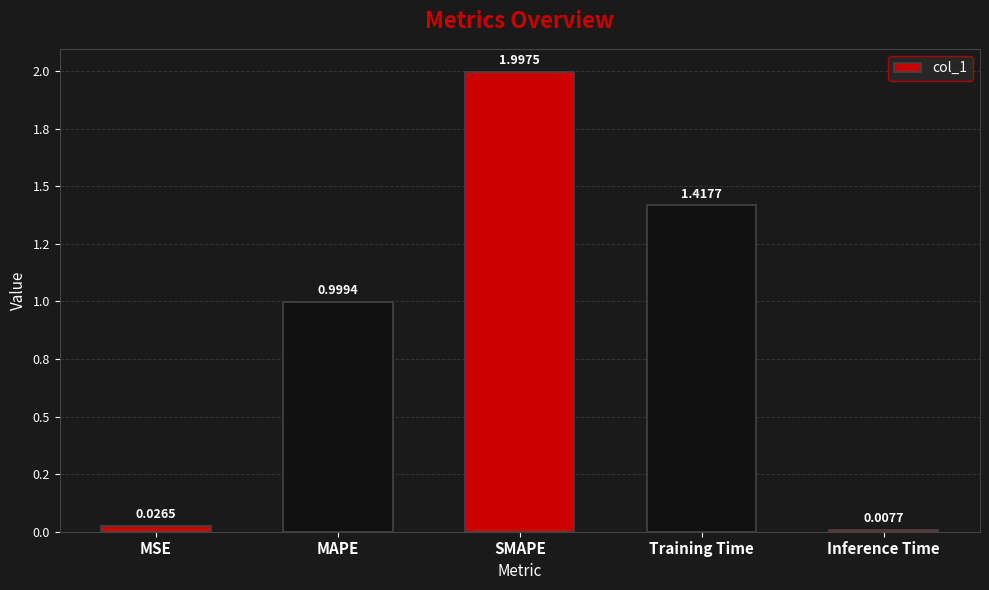

What is the label of the 2nd bar from the right?

Training Time